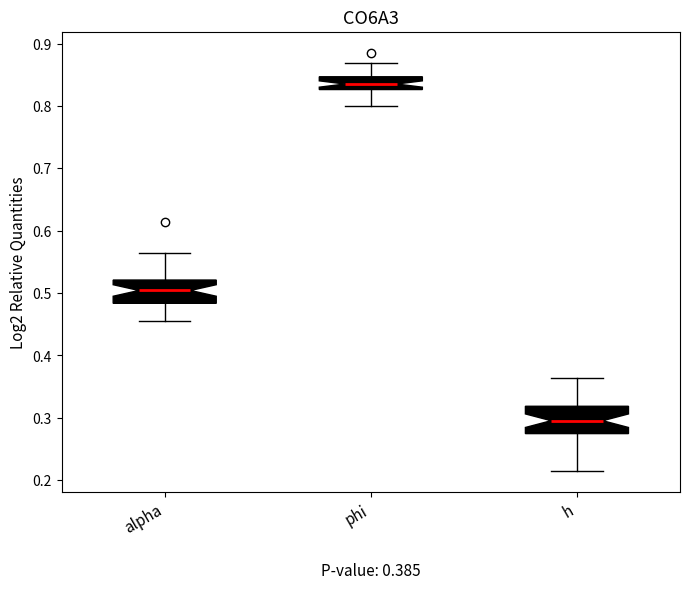

Which box has the lowest median line?

h